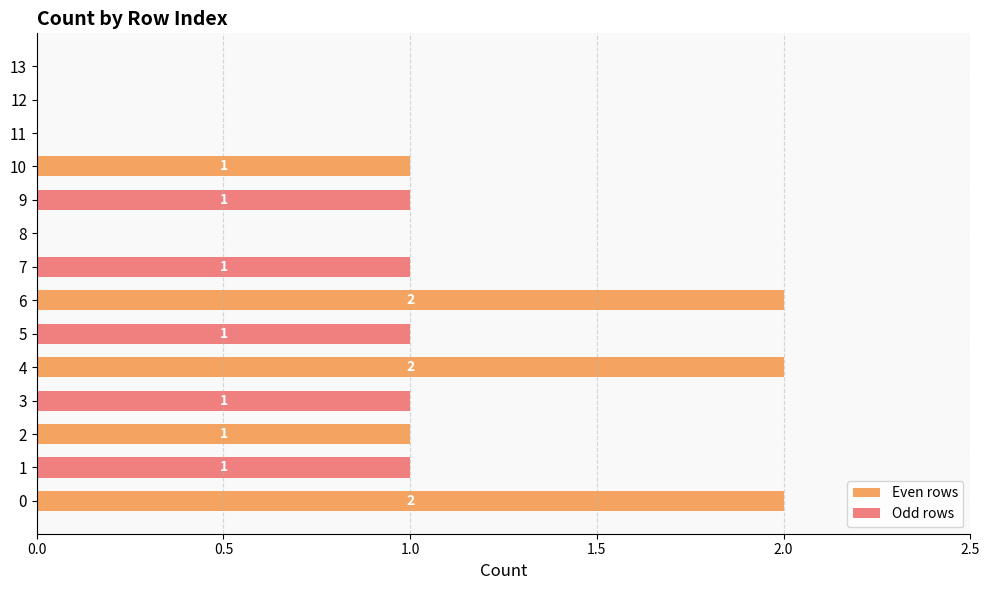

Which series changed the most between 0 and 2?

Even rows